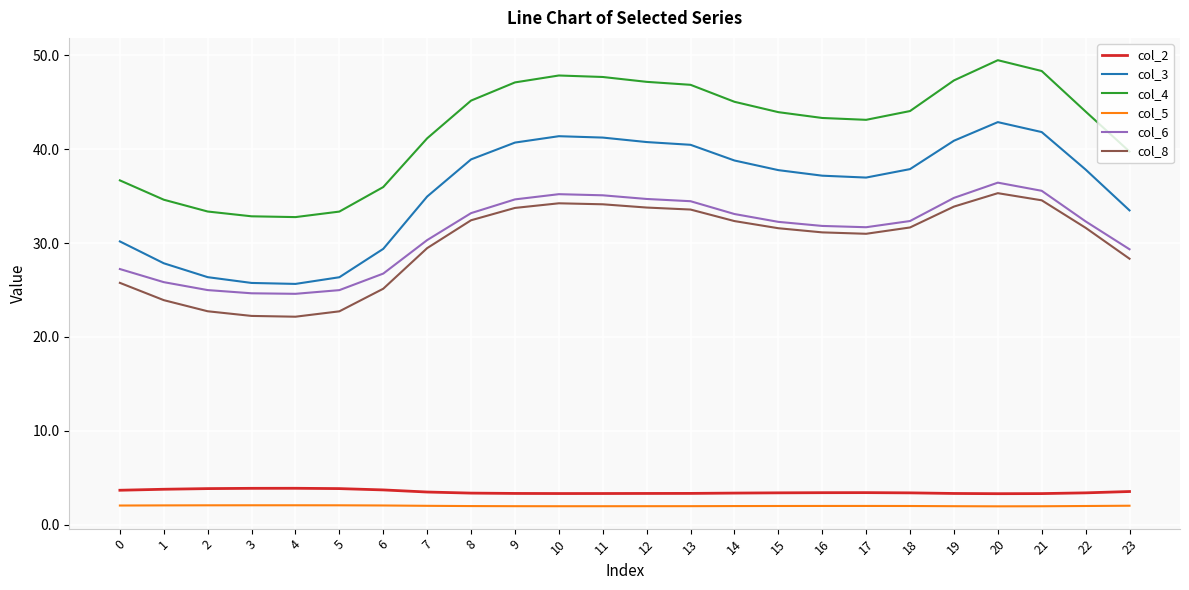

What is the maximum value for col_6?

36.4